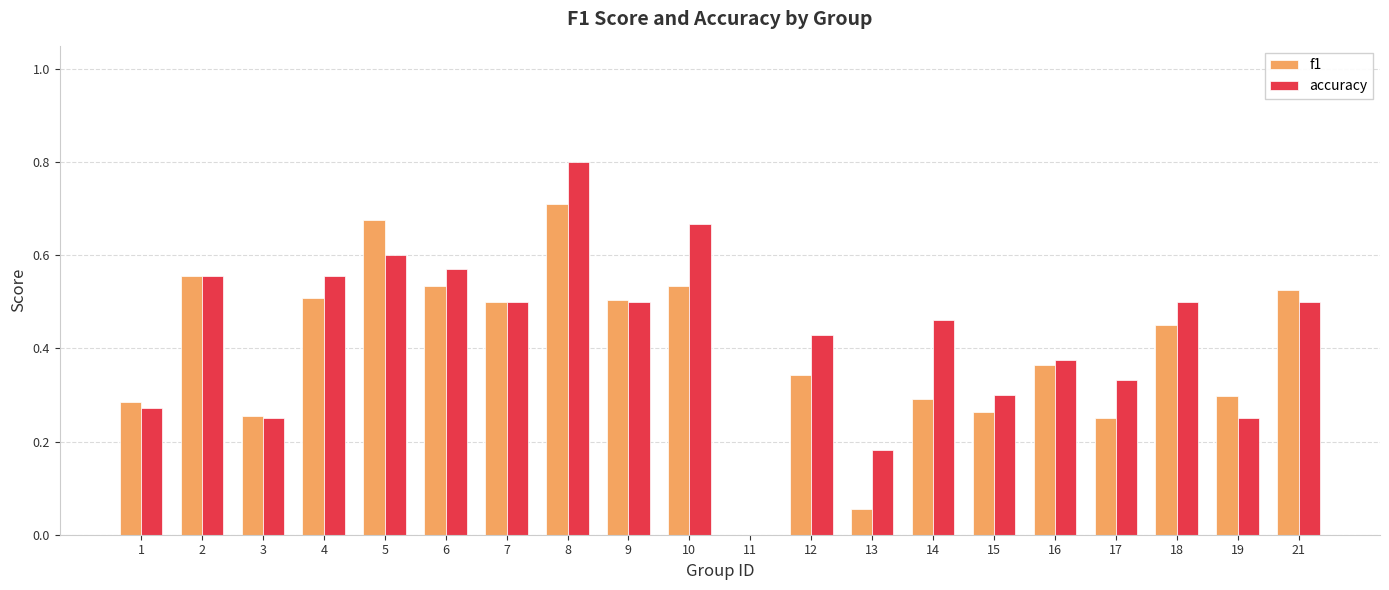

Which series changed the most between 6 and 14?

f1